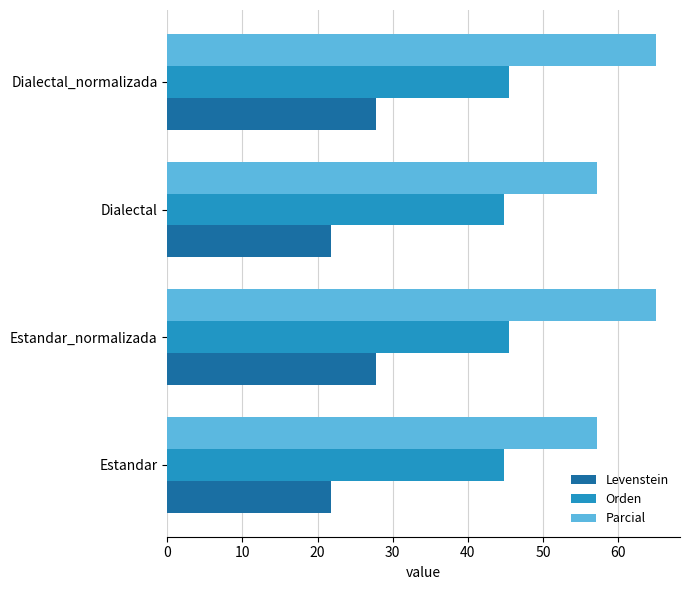

Rank the series at Dialectal from lowest to highest value.

Levenstein, Orden, Parcial